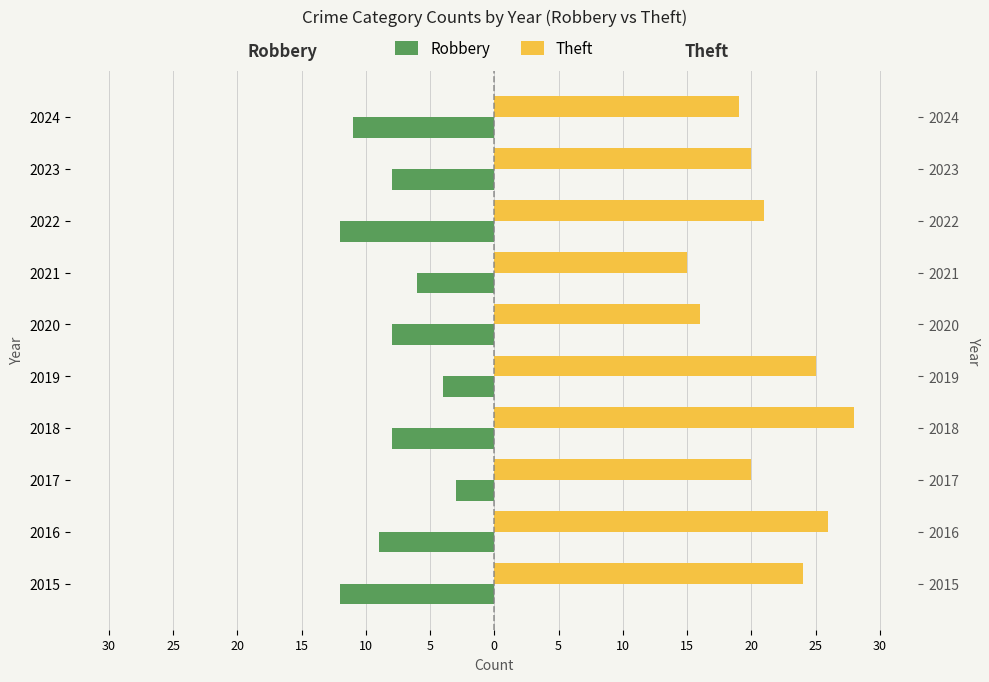

What is the sum of all Theft values?

214